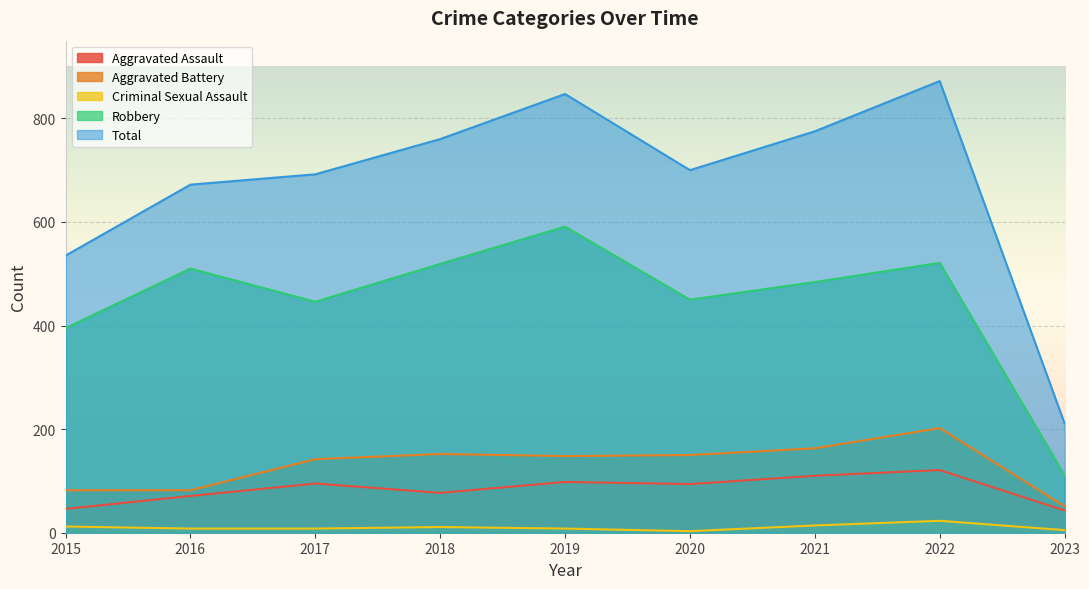

How many interior local valleys does the Robbery series have?

2